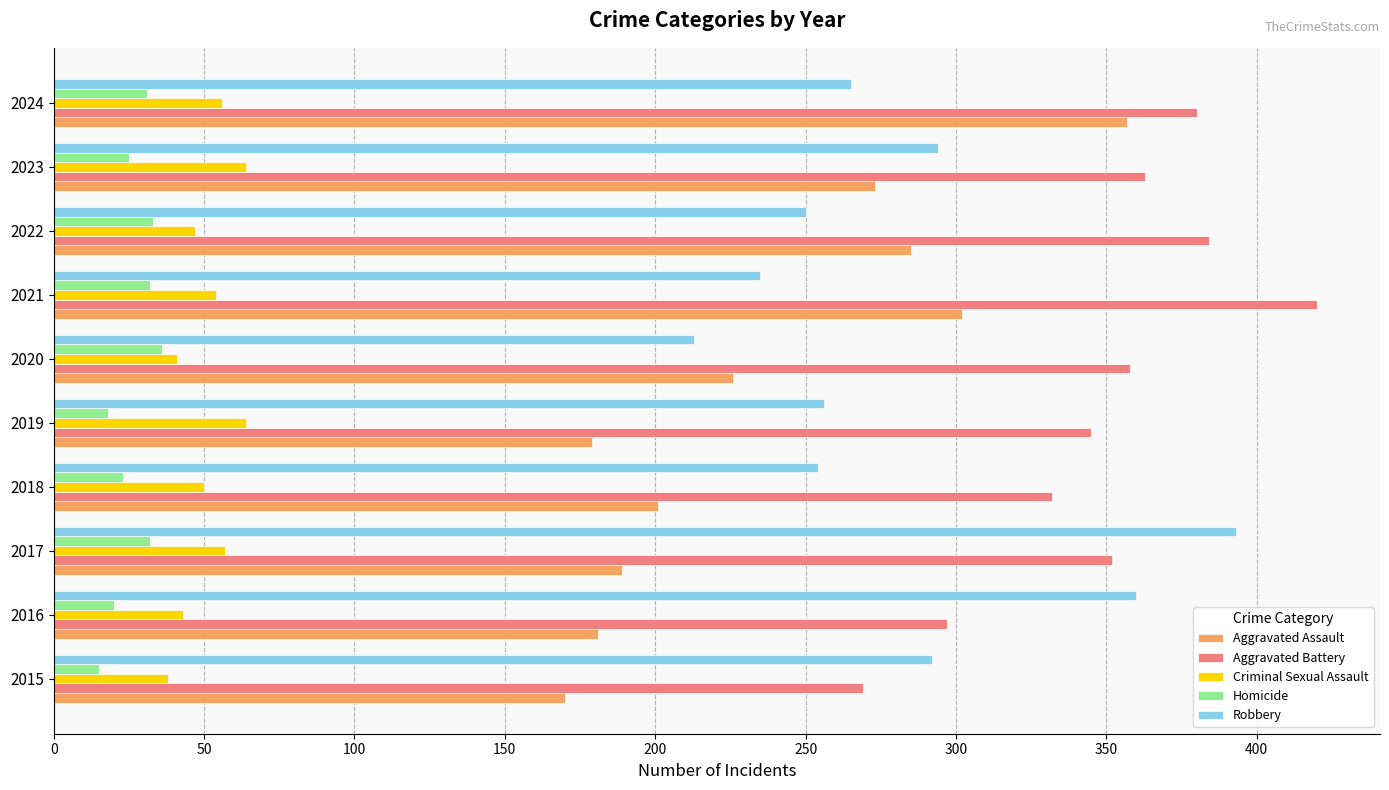

Is the value of Homicide at 2021 greater than the value of Criminal Sexual Assault at 2024?

No